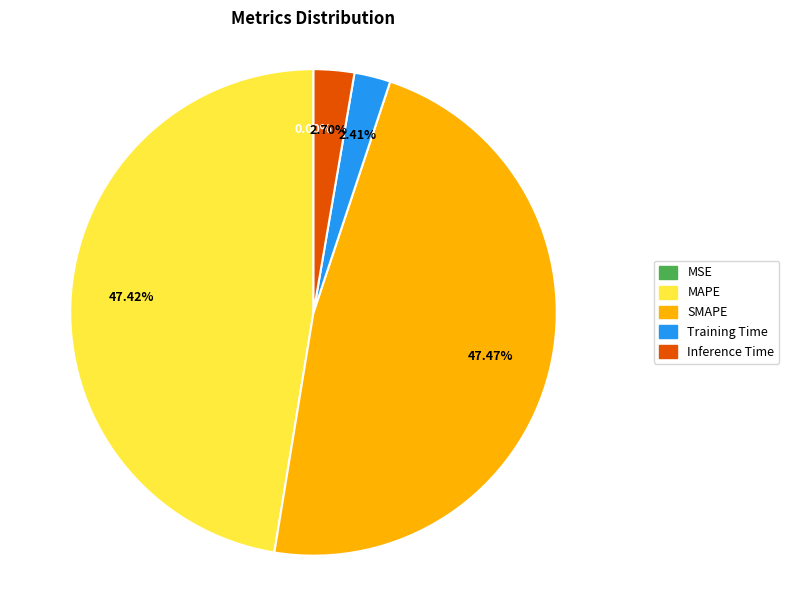

Does Inference Time represent more than half of the total?

No